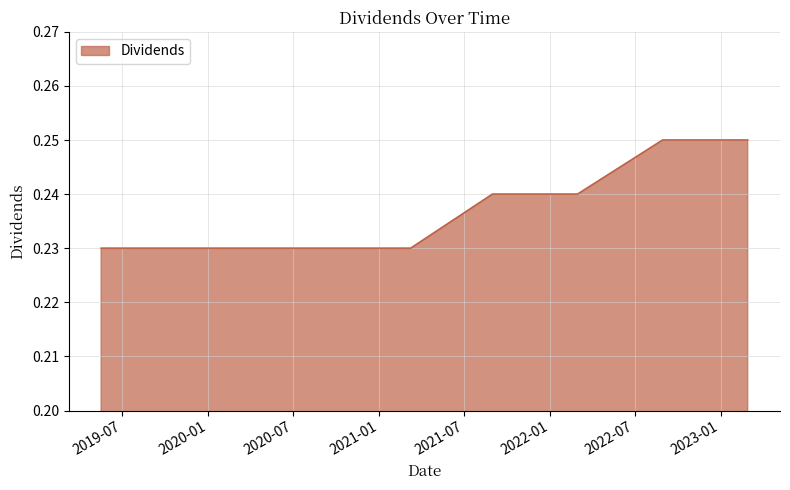

How many lines are shown in the chart?

1